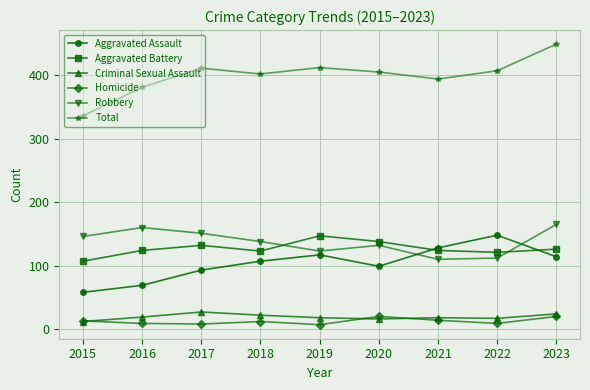

True or false: Criminal Sexual Assault and Aggravated Assault cross at least once.

False